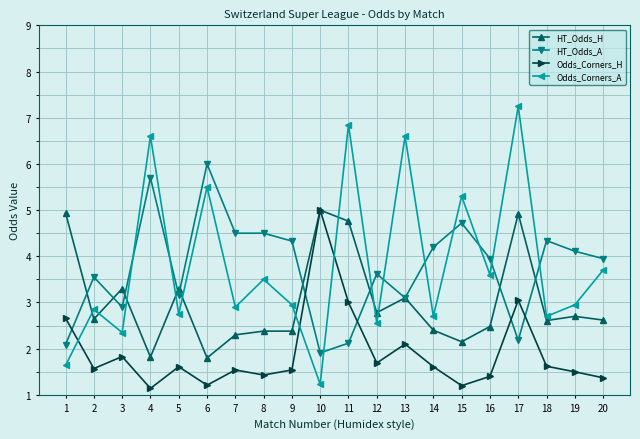

At which category does HT_Odds_H reach its first local peak?

3